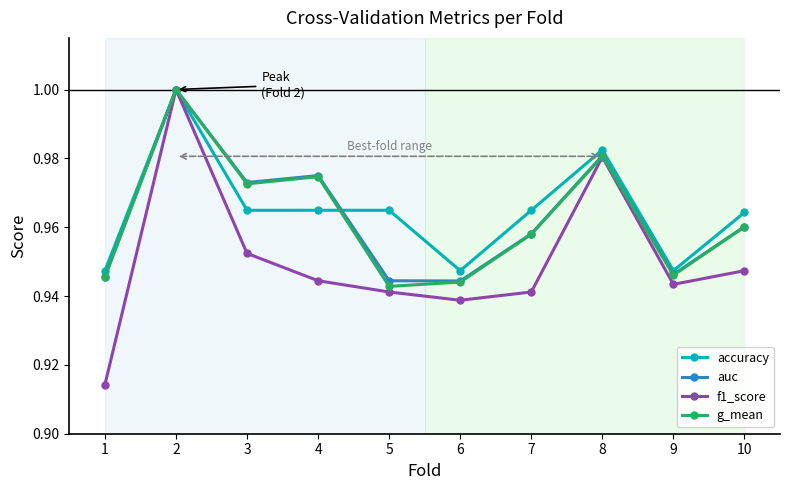

Which label corresponds to the smallest value in the chart?

1